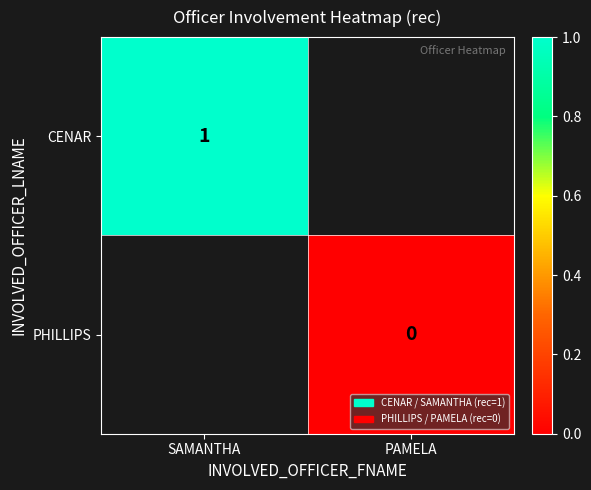

True or false: CENAR has a value of 1 at SAMANTHA.

True